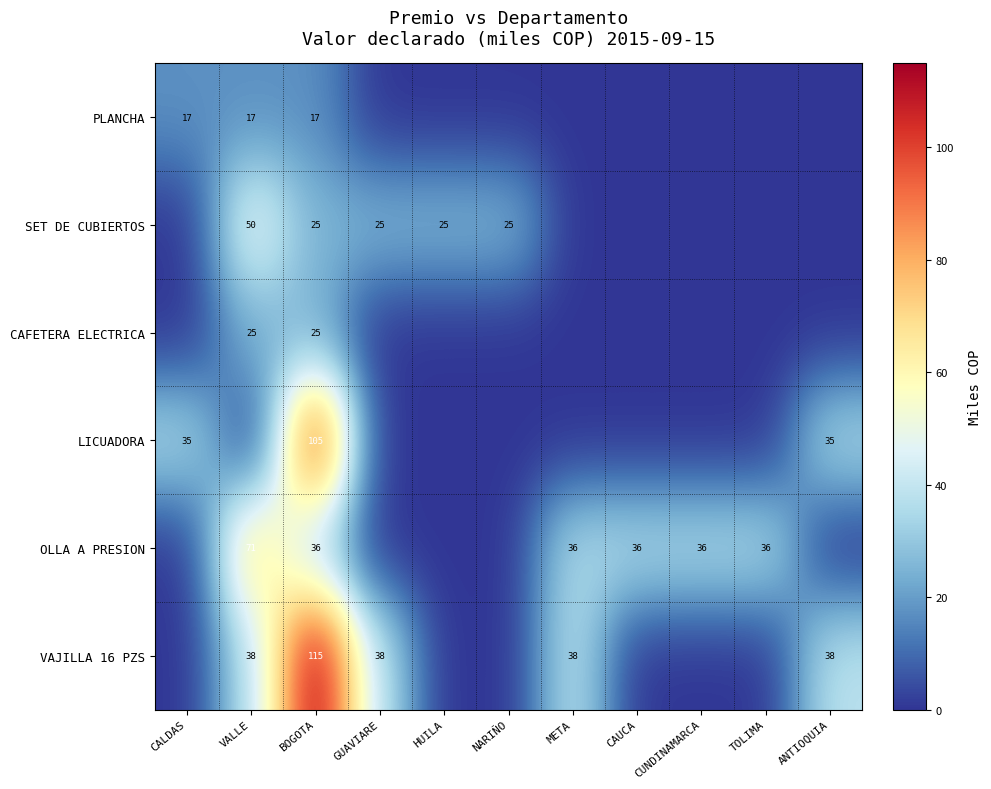

True or false: LICUADORA has a value of 35 at ANTIOQUIA.

True